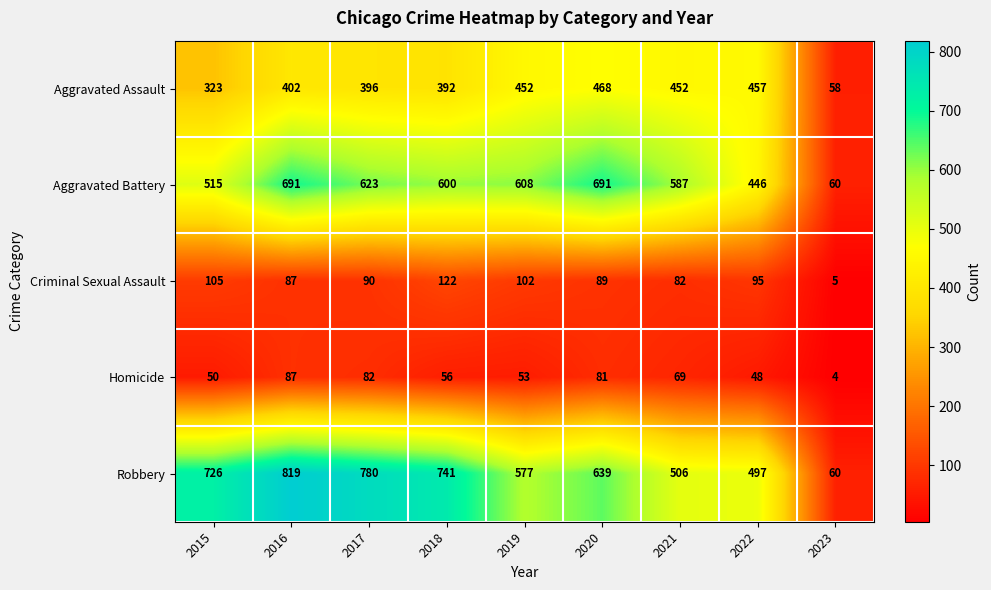

Which series changed the most between 2016 and 2022?

Robbery